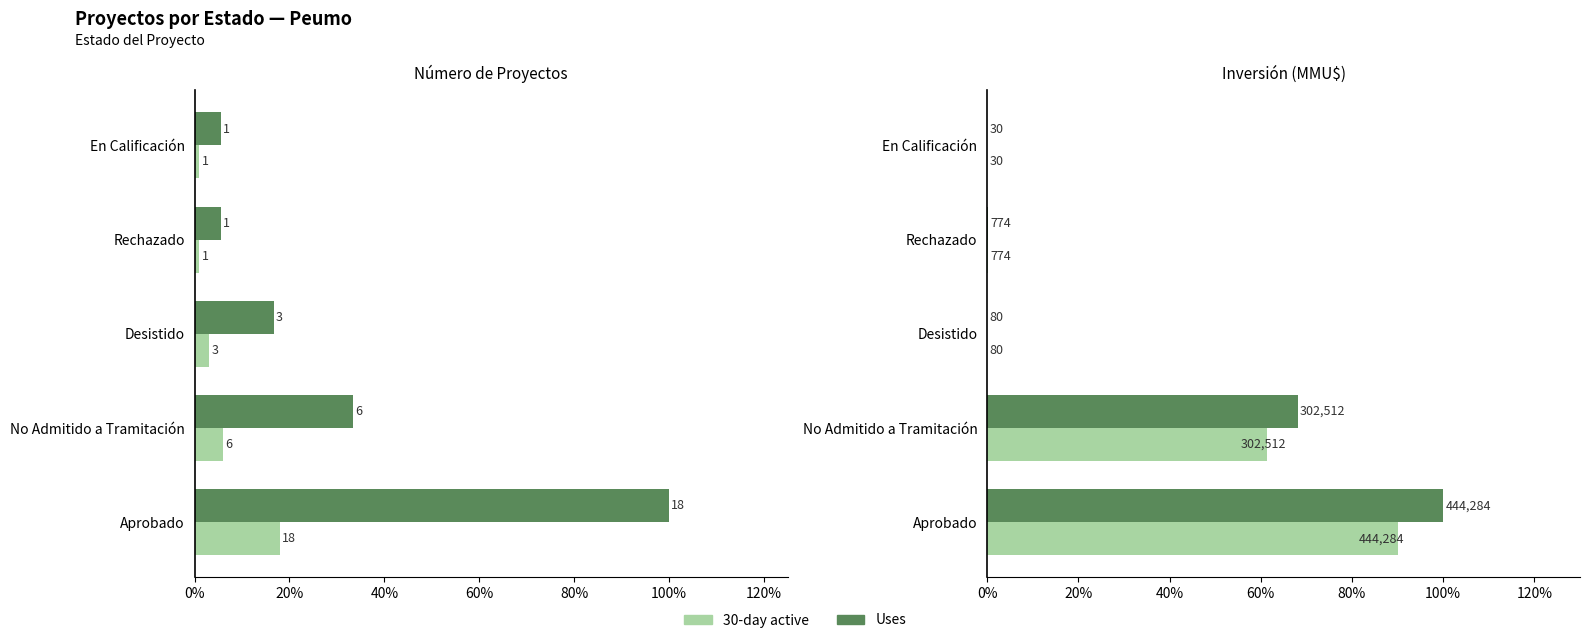

How many bars are there in total?

20